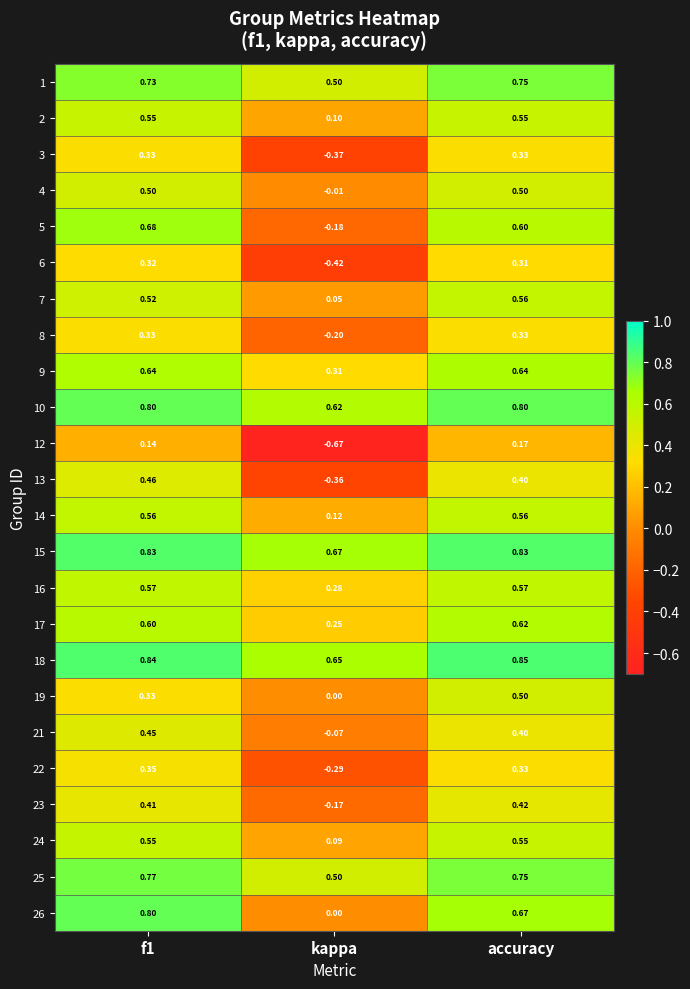

Where is 10 nearest to the value 0?

kappa